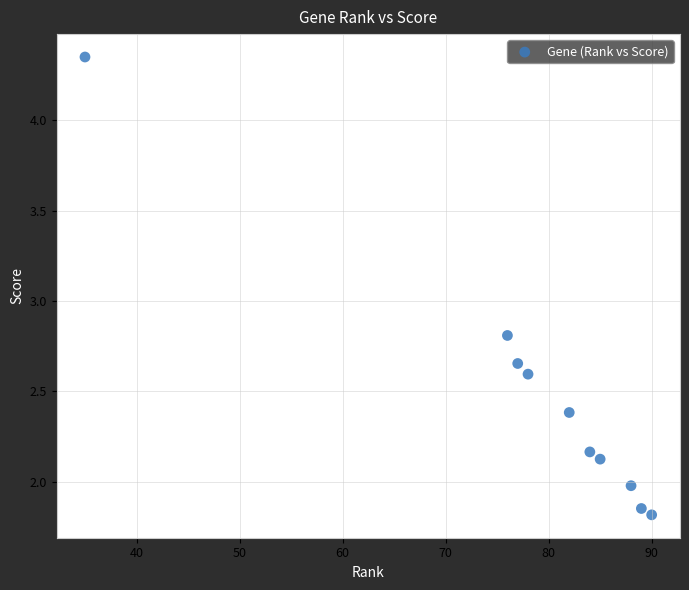

What is the range of X values (max minus min)?

55.0